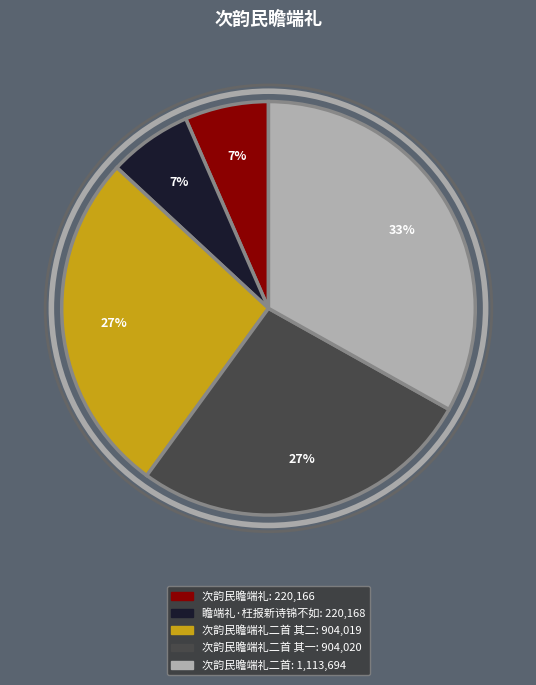

Is there a majority slice in this chart?

No